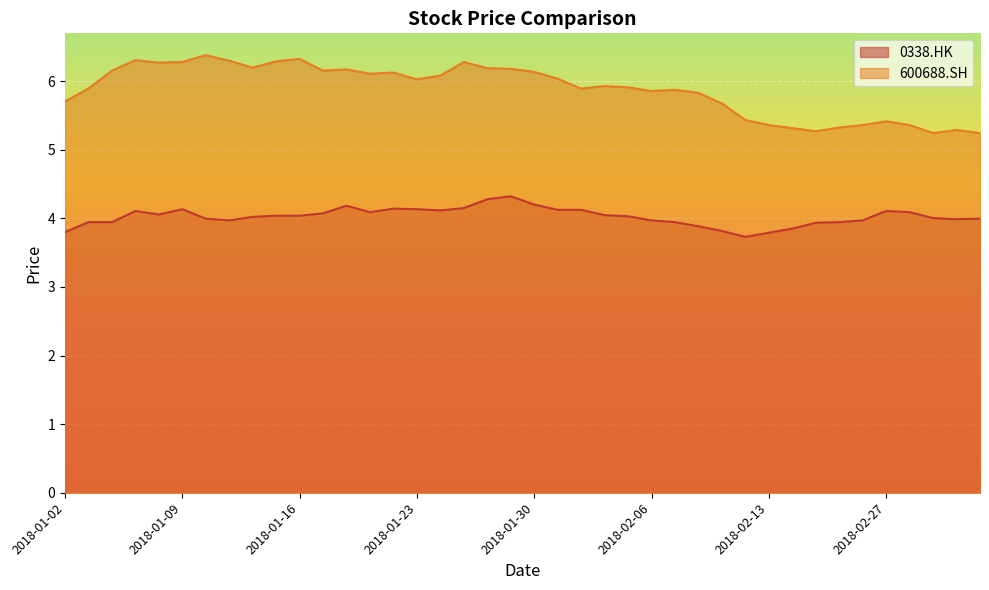

What is the value of the 0338.HK point at the 21st from the left?

4.2